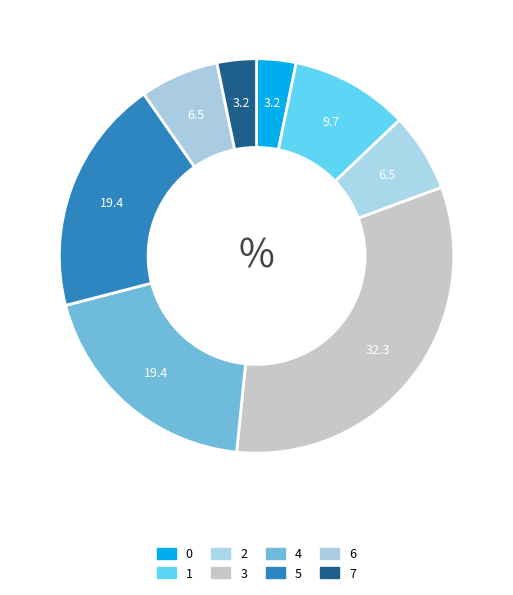

True or false: 2 accounts for 6% of the total.

True